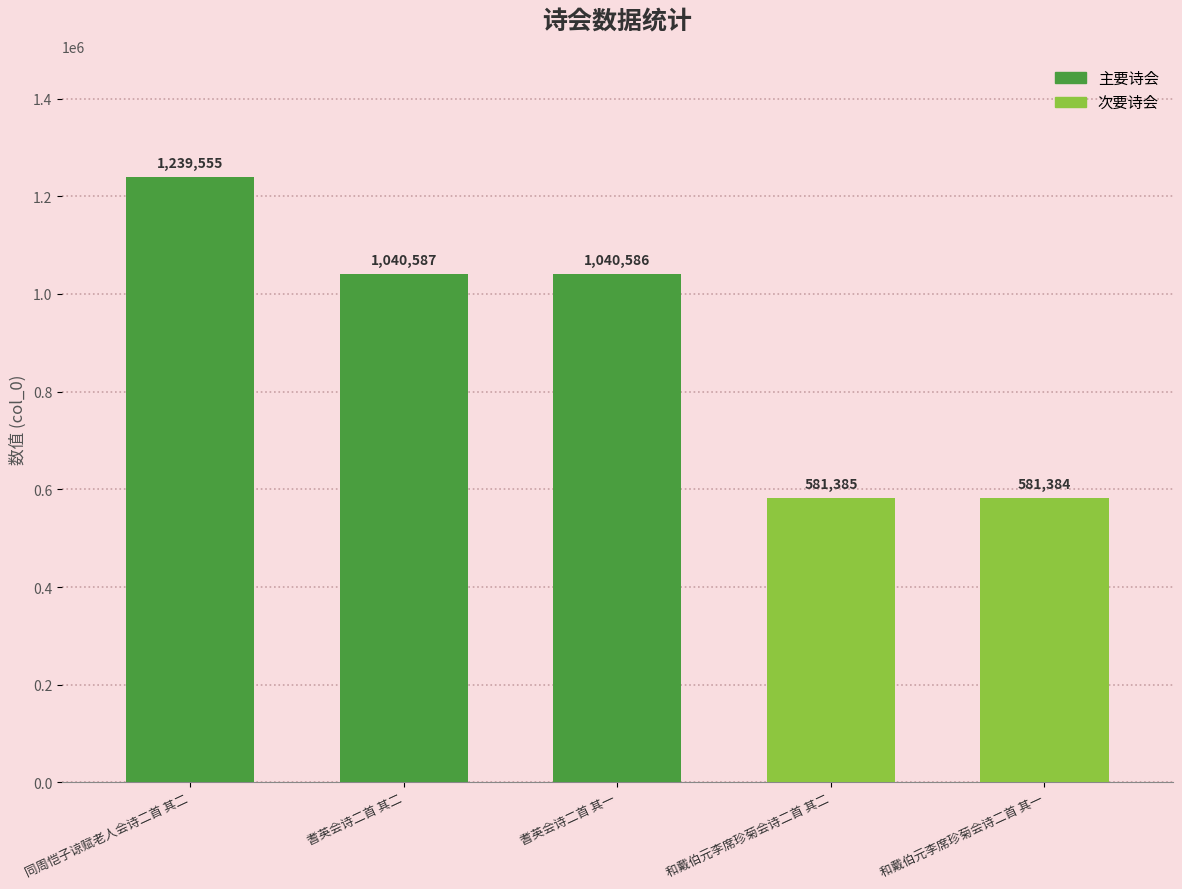

Count the number of data series in this chart.

1